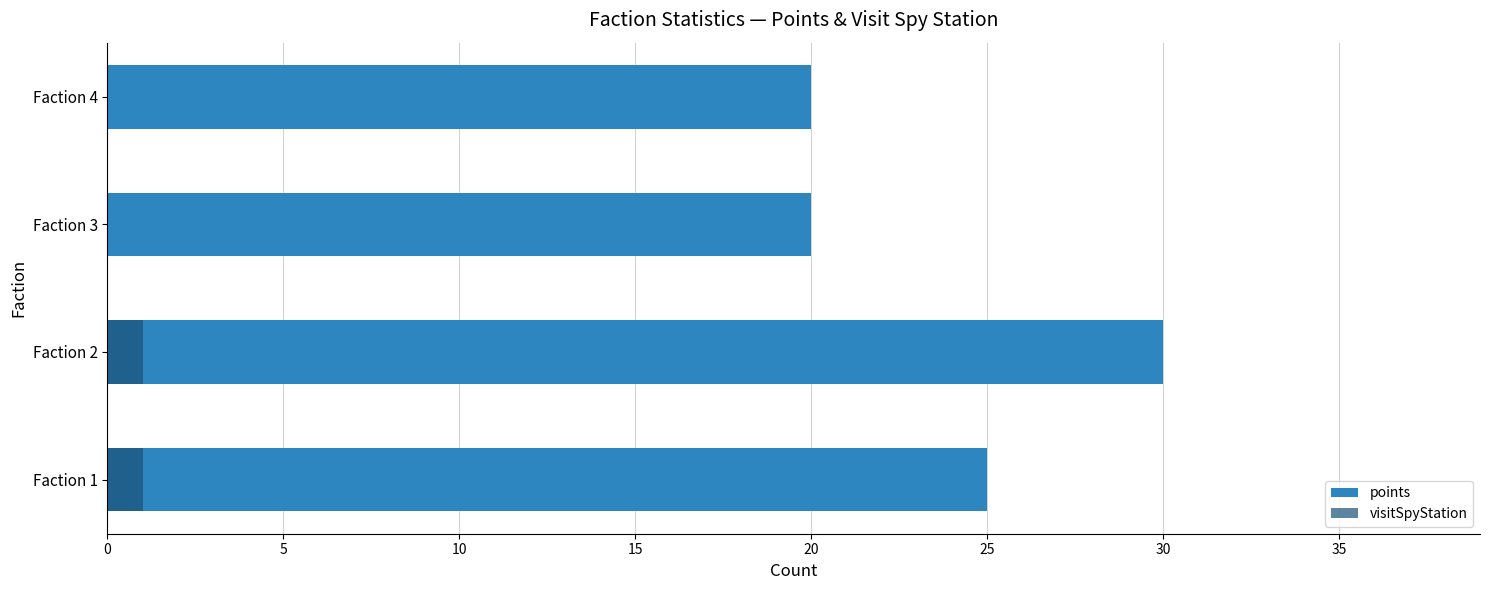

How many values in the visitSpyStation series are below 1?

2